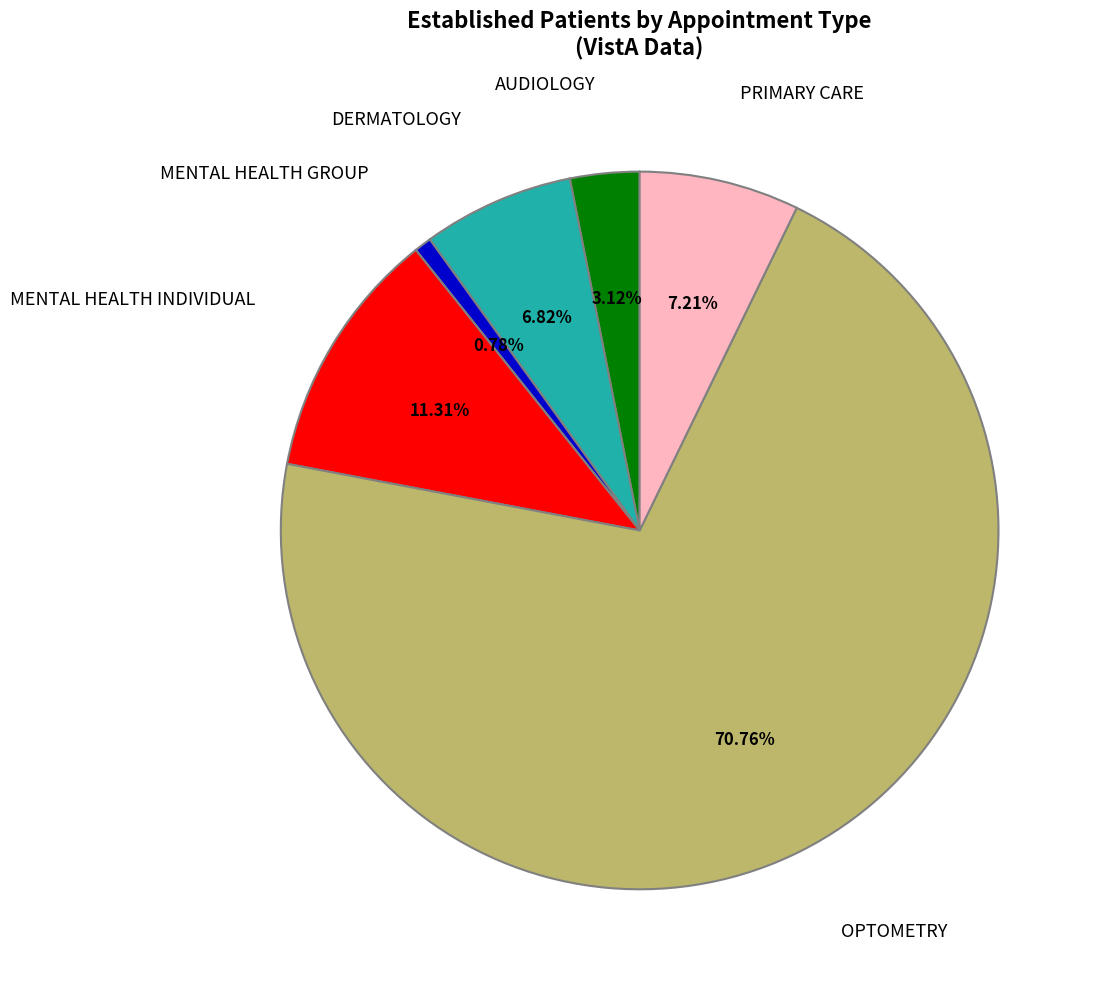

Does any single category account for the majority?

Yes